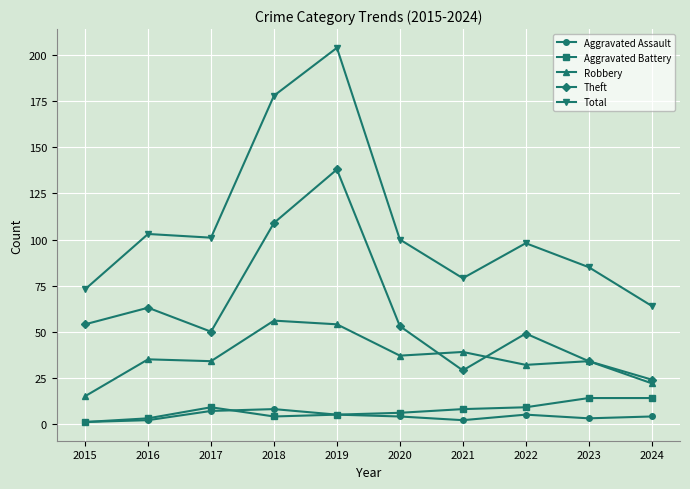

What is the highest value of the Total series?

204